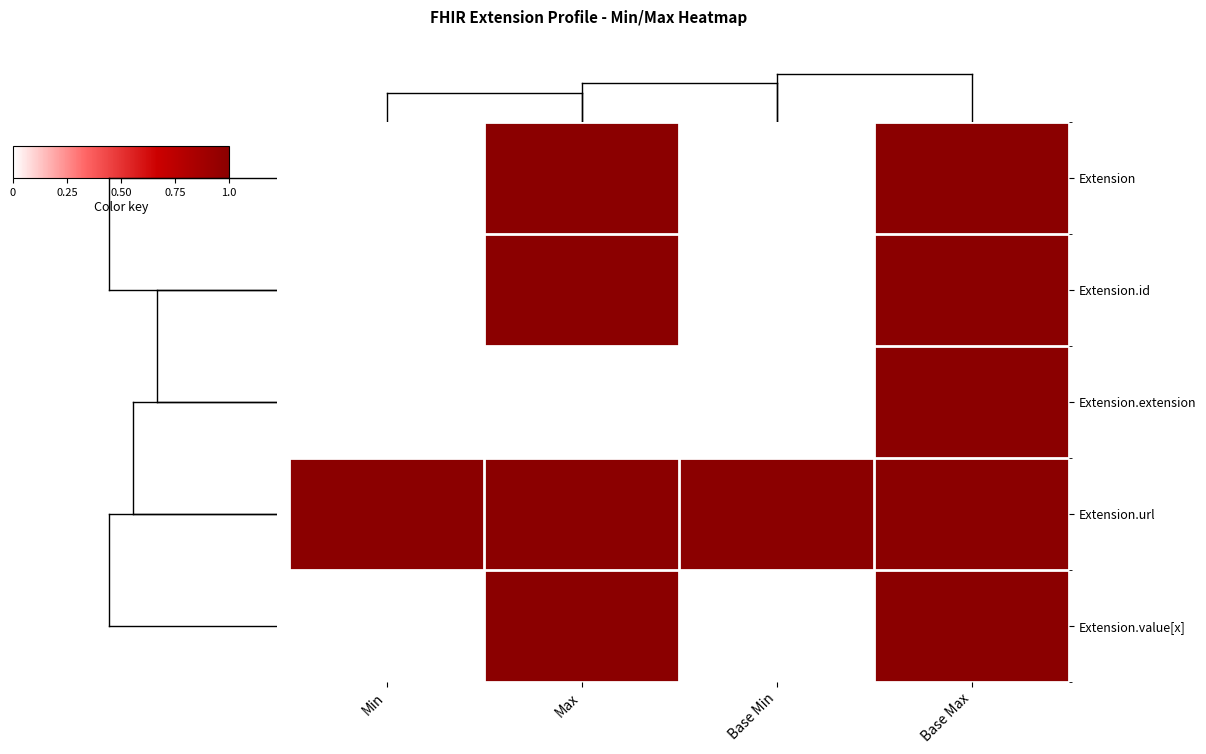

What is the total value across all series at Base Min?

1